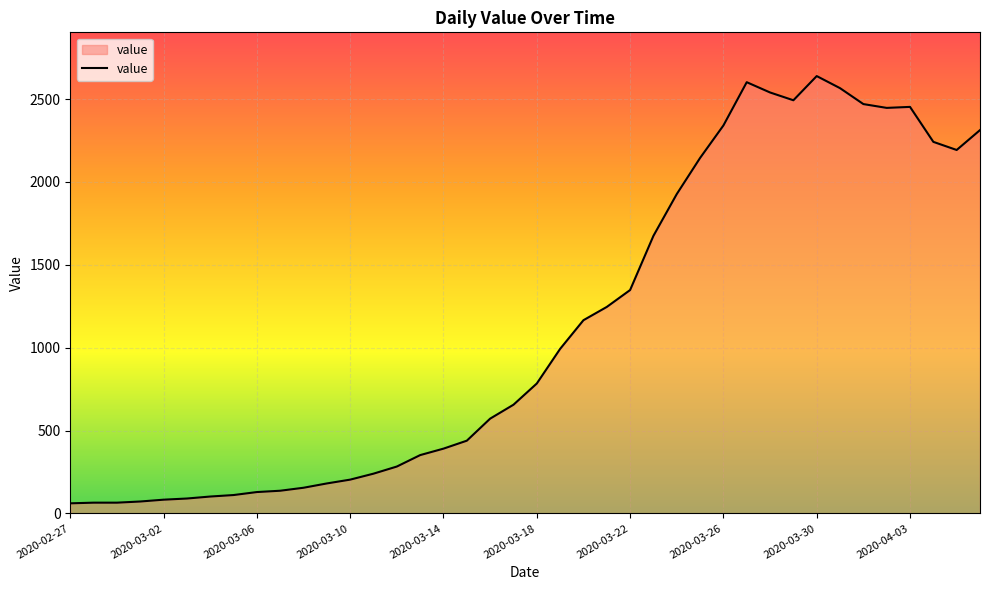

What is the maximum value shown in the chart?

2639